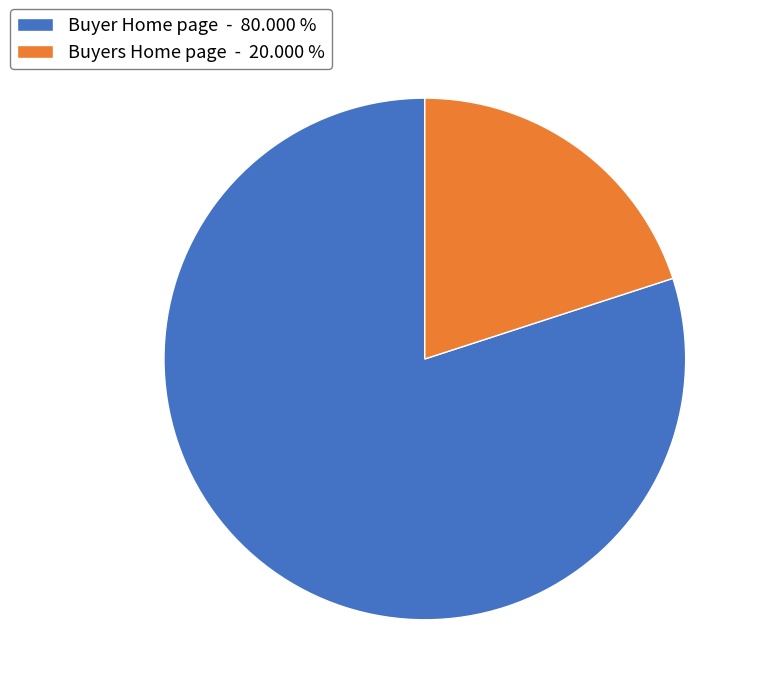

Which category has the biggest portion of the pie?

Buyer Home page